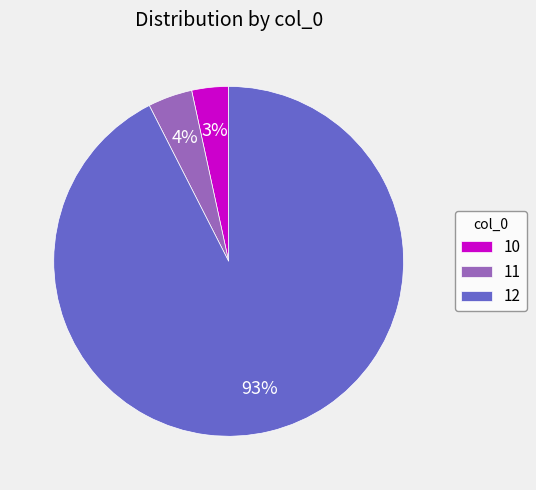

The 10 slice represents 16% of the pie. True or false?

False